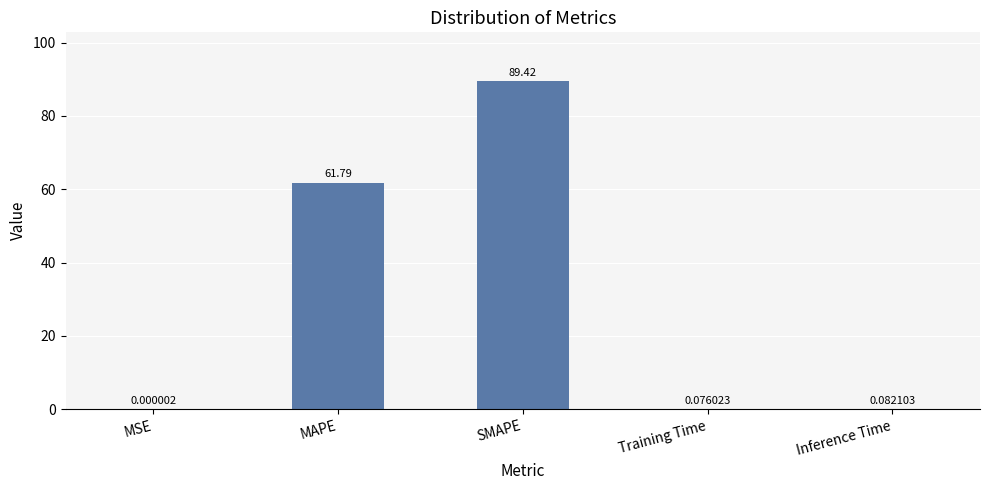

What is the sum of all values?

151.4